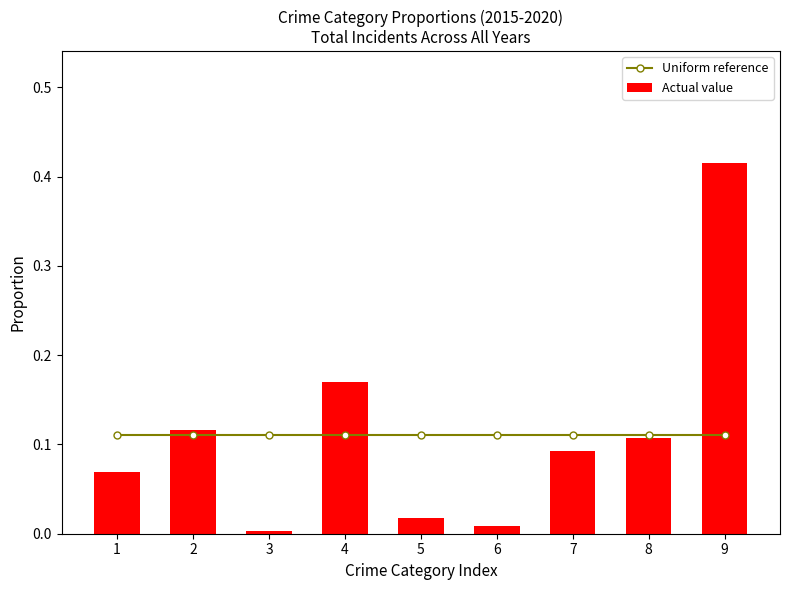

How many groups of bars are there?

9